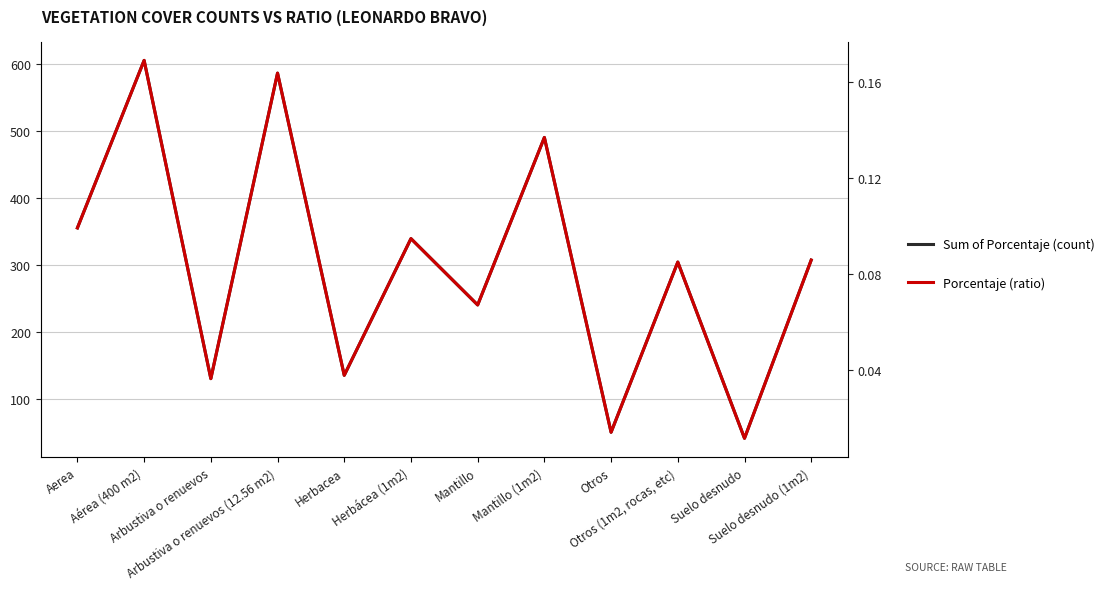

What is the difference between the Sum of Porcentaje (count) values at Suelo desnudo and Aerea?

314.0